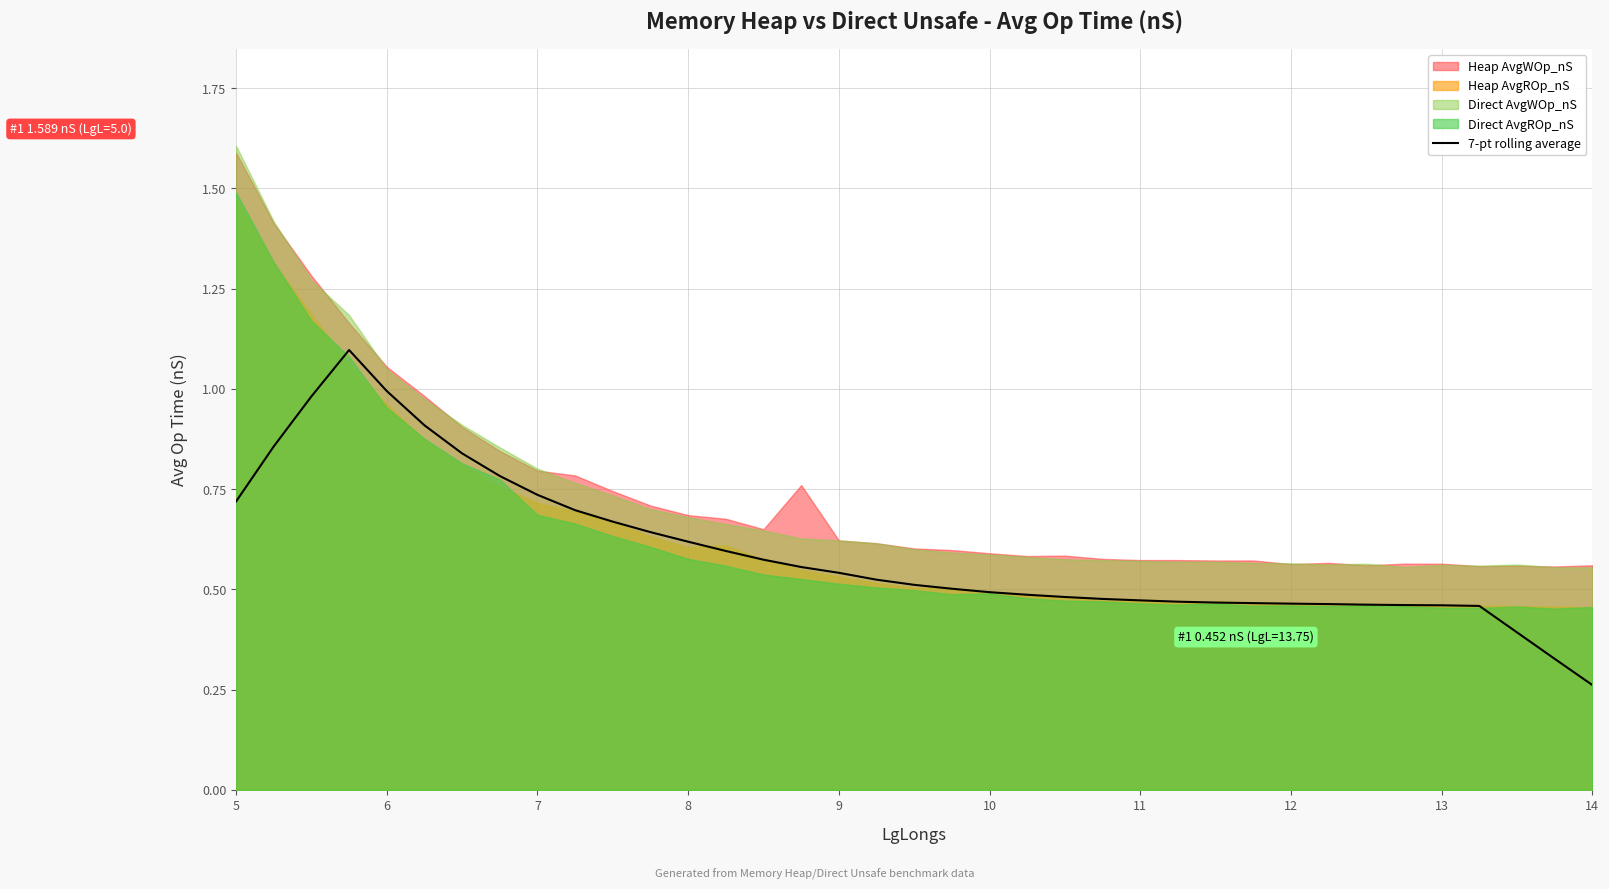

The value of 7-pt rolling average at 6 is 1.5. True or false?

False